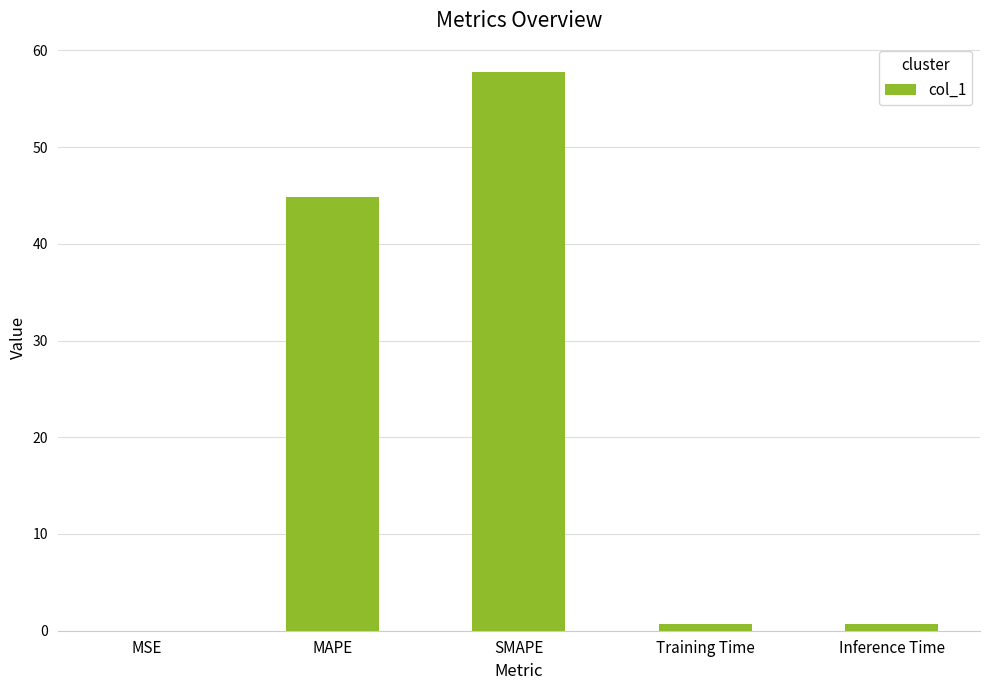

What is the maximum value shown in the chart?

57.8